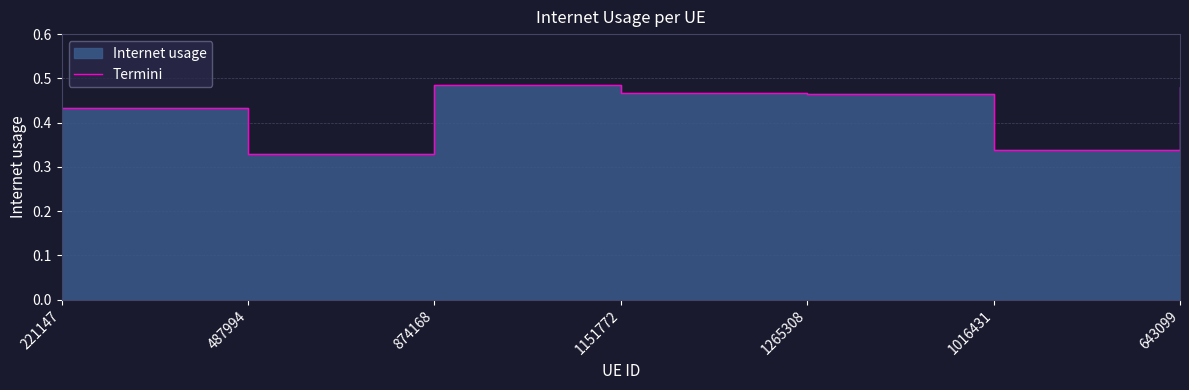

How many points are lower than both their immediate neighbors (excluding endpoints)?

2